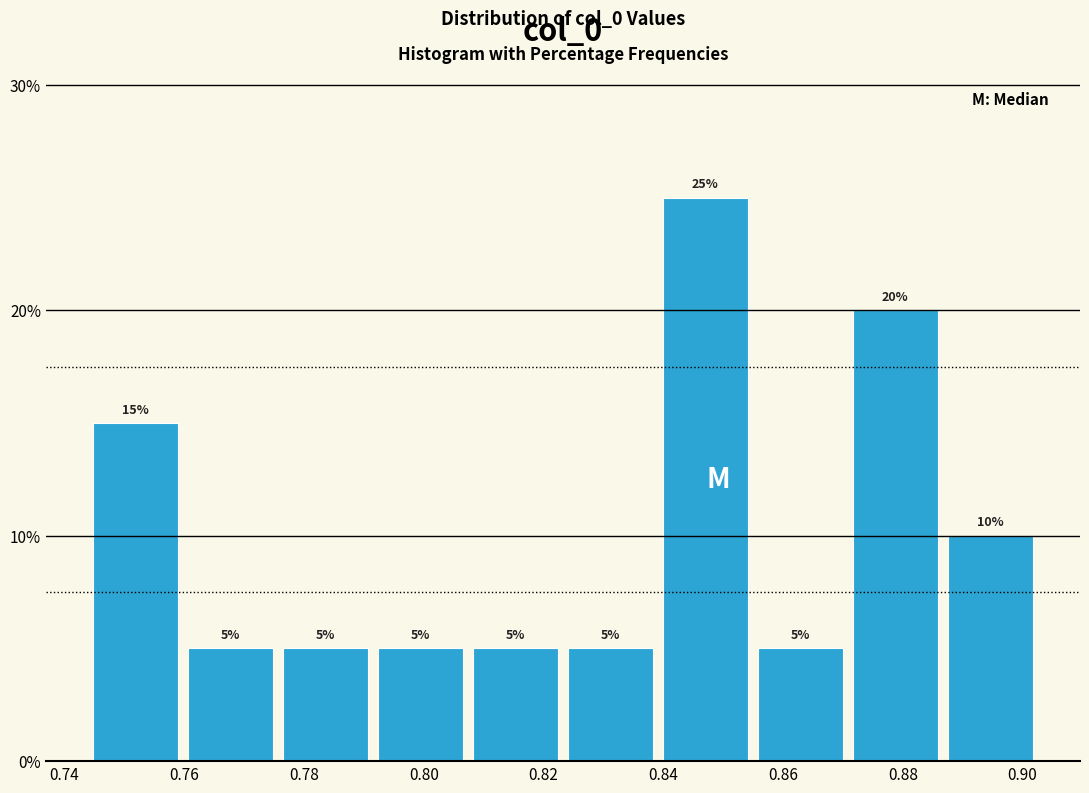

What is the height of the bar covering 0.744 to 0.760 on the x-axis? The bar edges are not printed on the chart, so give them approximately, as read against the axis.

15